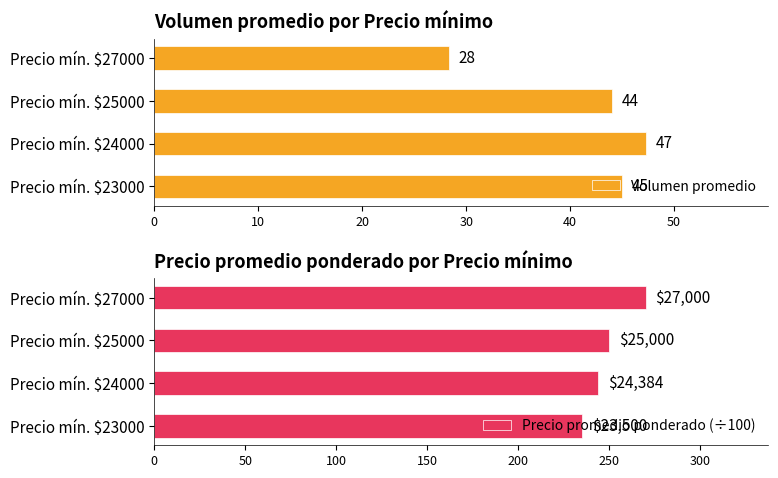

Rank the series by their maximum value, from lowest to highest.

Volumen promedio, Precio promedio ponderado (÷100)